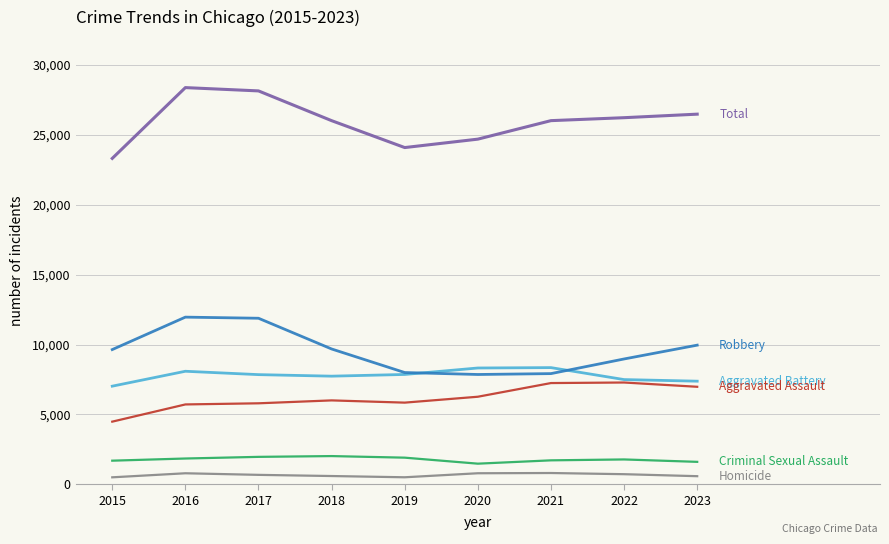

What is the greatest value displayed?

28386